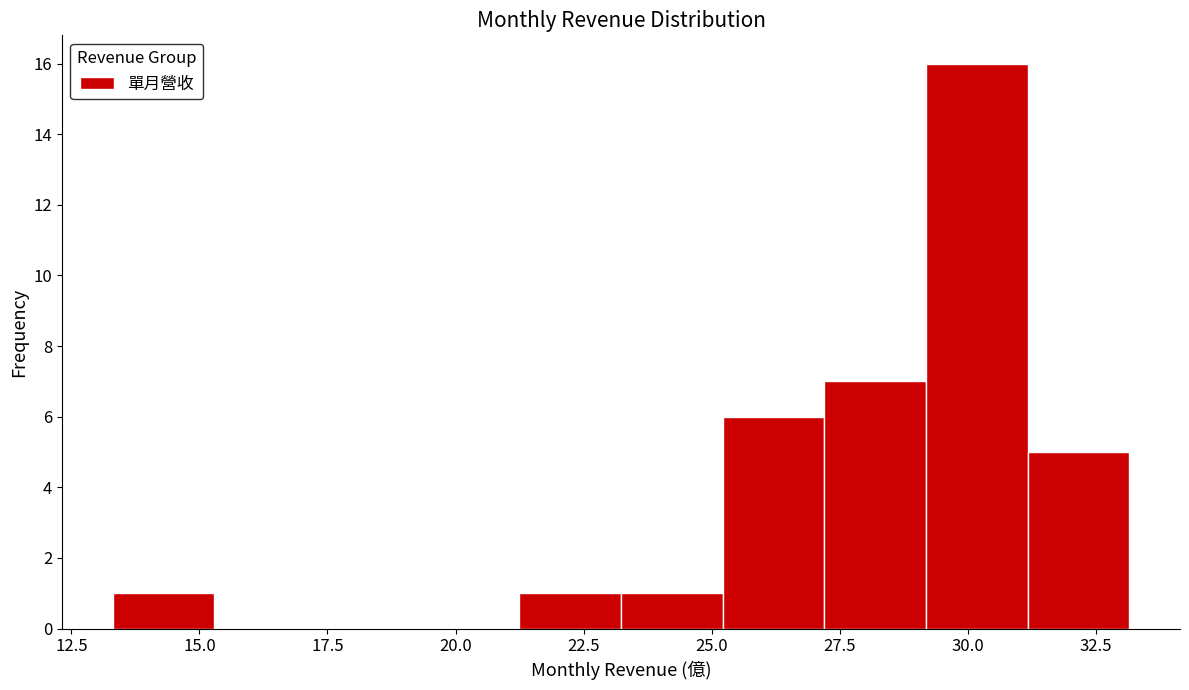

Read against the x-axis, roughly where is the centre of the tallest bar?

30.0